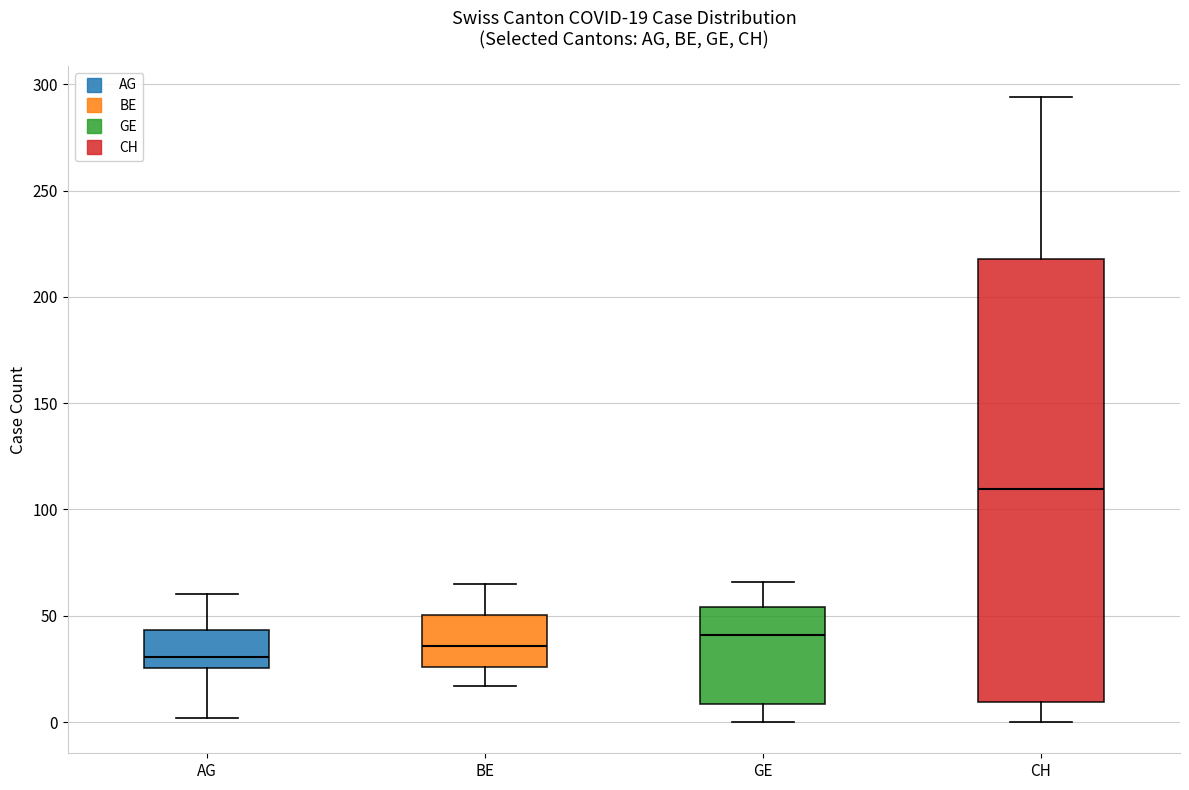

Comparing the boxes themselves (not the whiskers), which one is the tallest?

CH